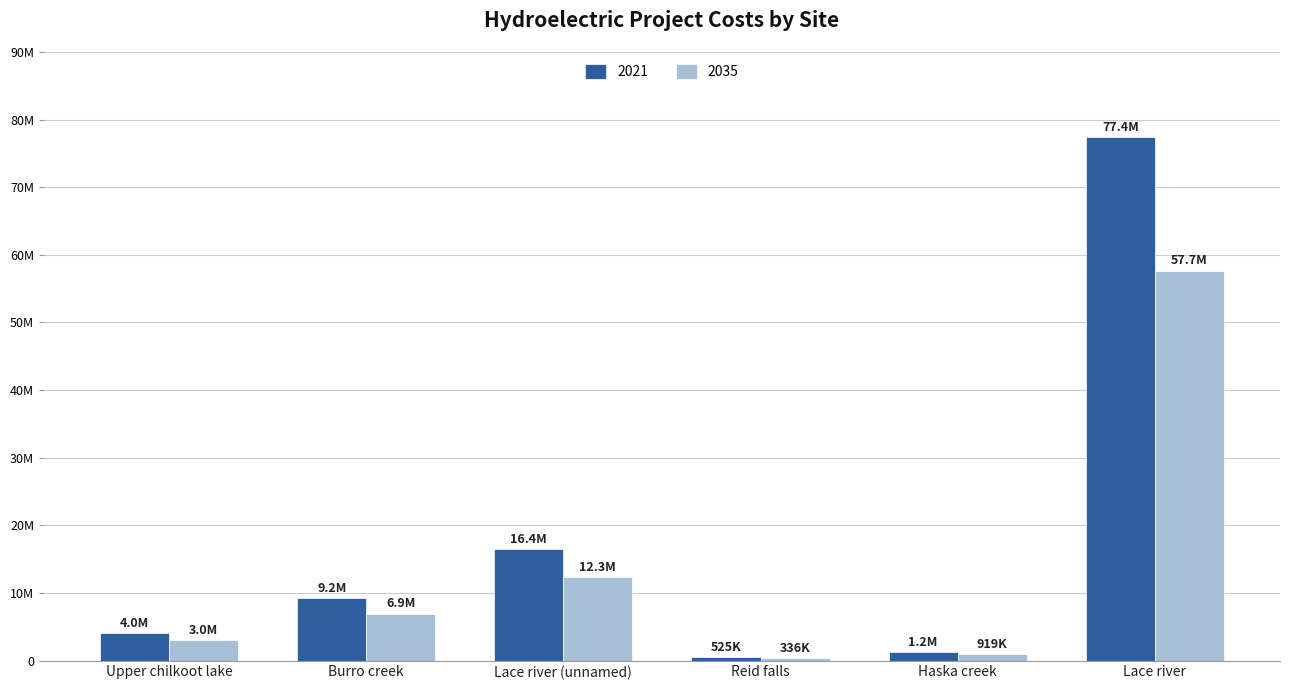

Is the value of 2021 at Burro creek greater than the value of 2035 at Lace river?

No